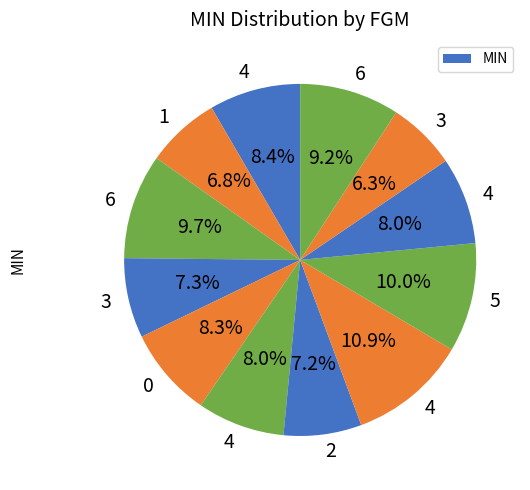

How many slices are in this pie chart?

12